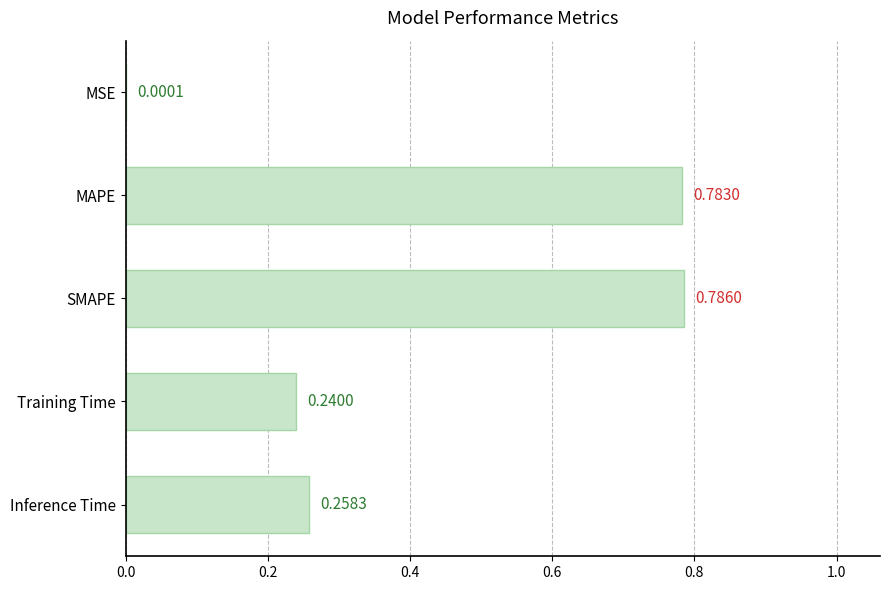

What is the sum of all values?

2.1